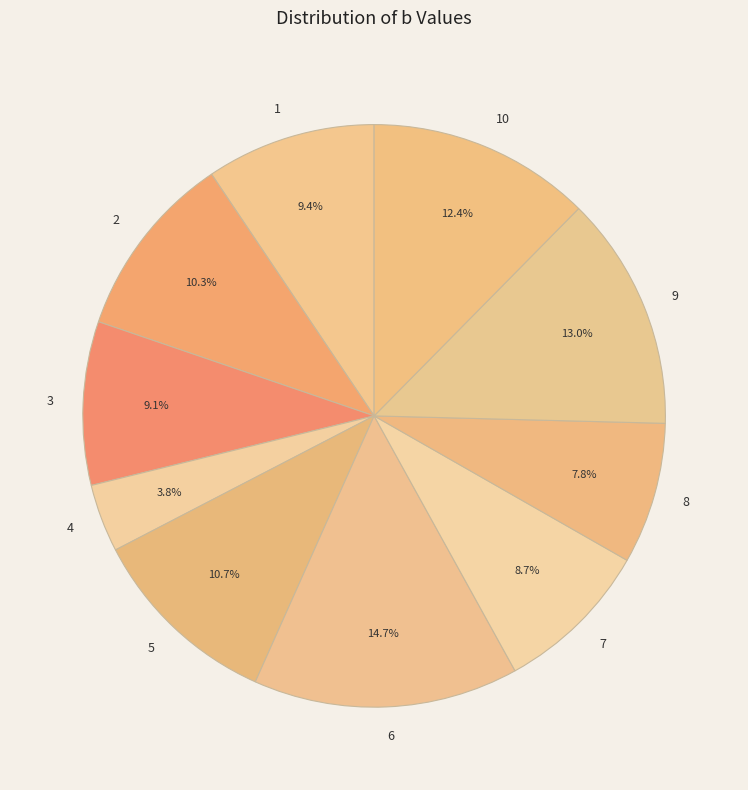

Combined, do 5 and 6 account for over 50%?

No